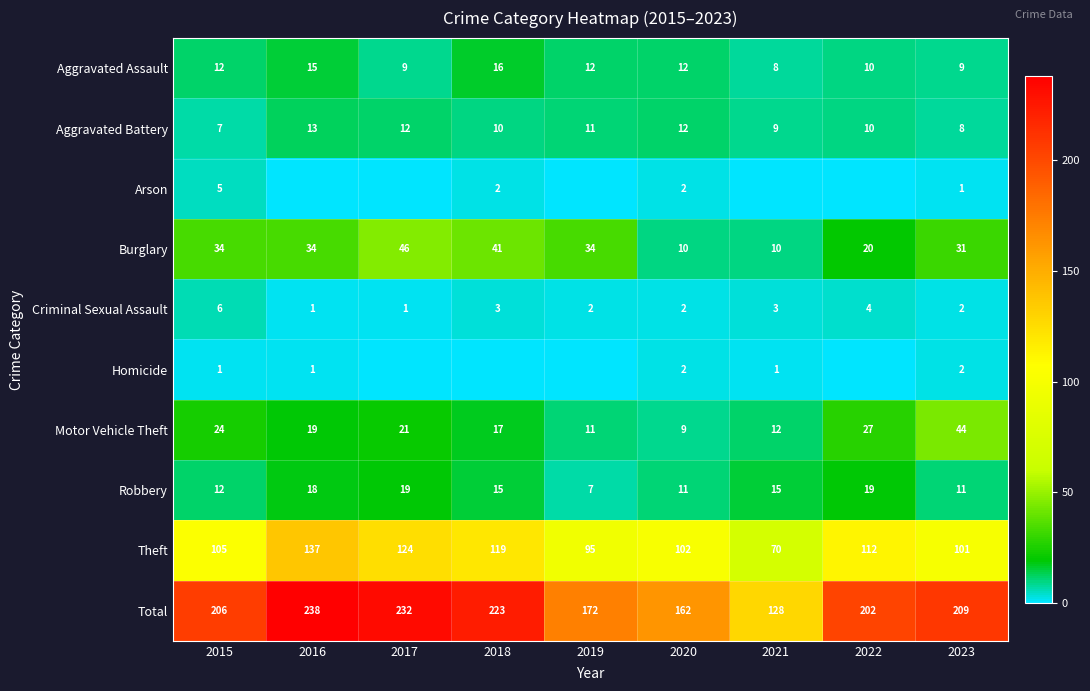

What is the difference between the second highest and second lowest values in the Criminal Sexual Assault series?

3